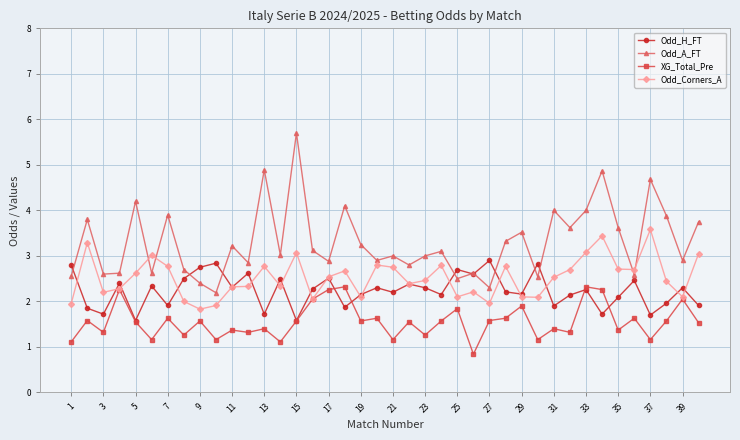

How many intersections are there between Odd_Corners_A and Odd_A_FT?

4